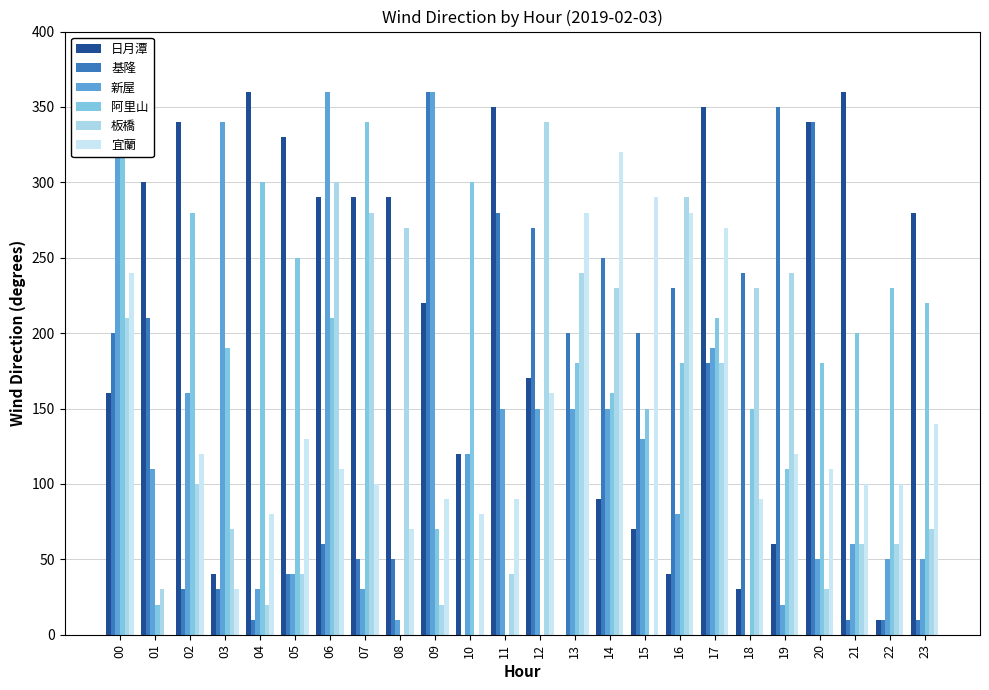

Which has a higher value, 22 or 10?

10